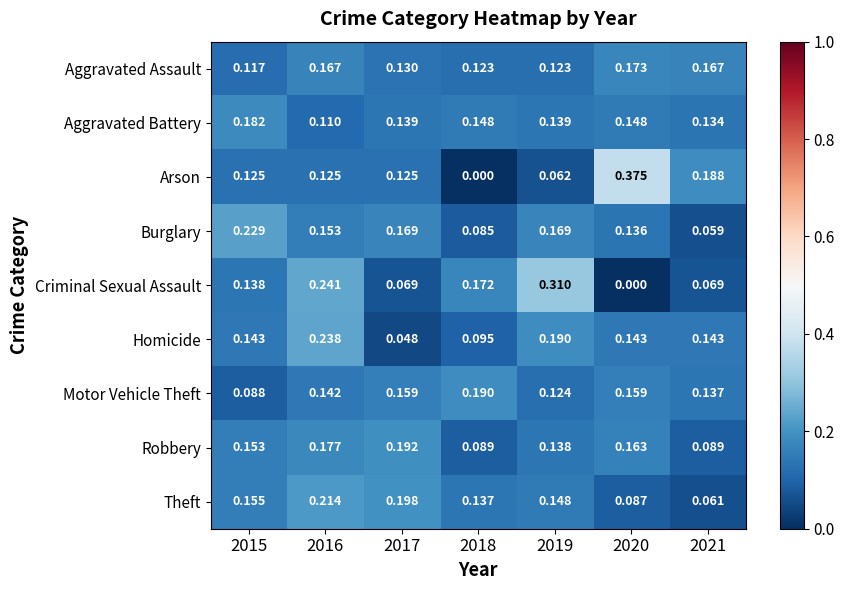

Which series has the largest total across all categories?

Robbery